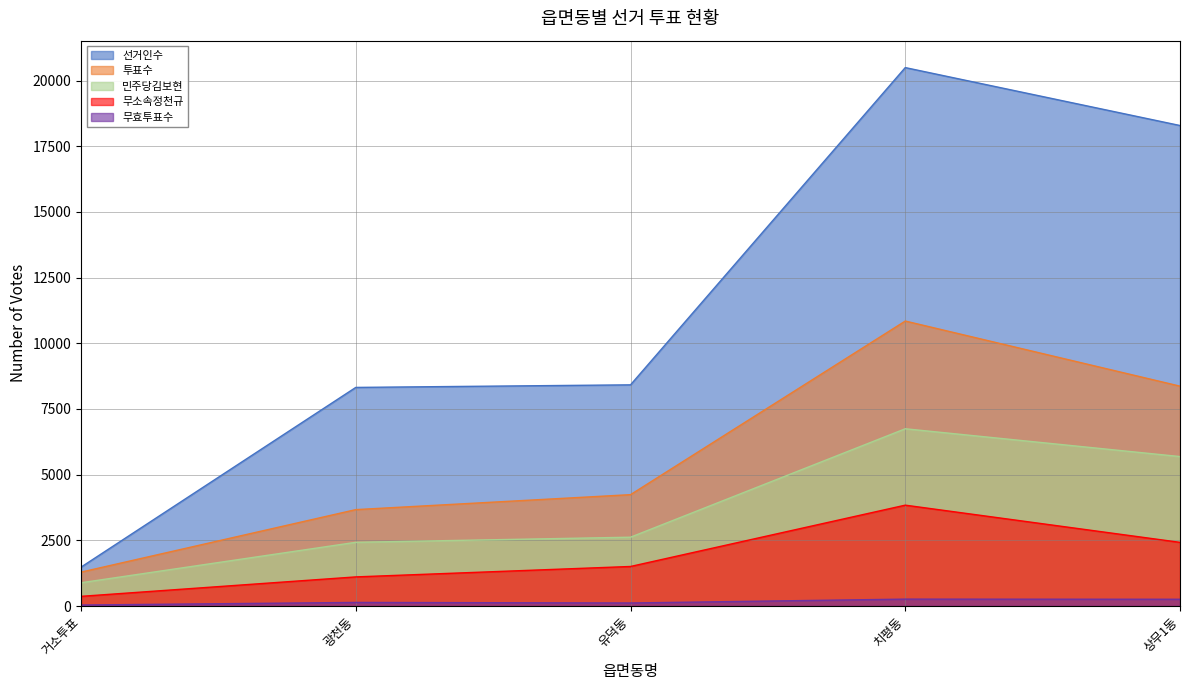

True or false: 투표수 and 민주당김보현 intersect in this chart.

False